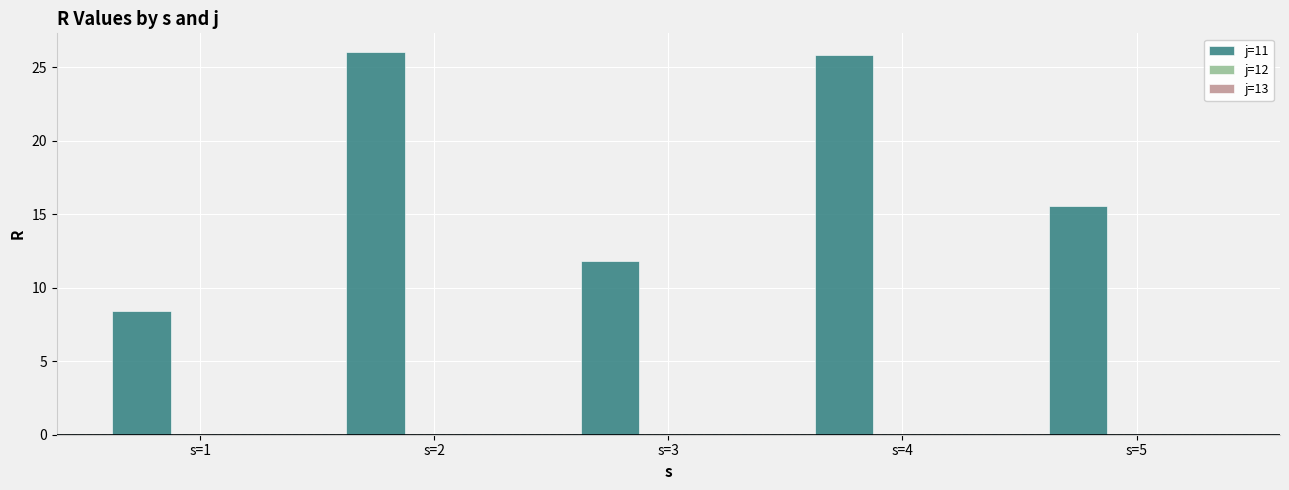

Where does the data first go above 15?

s=2